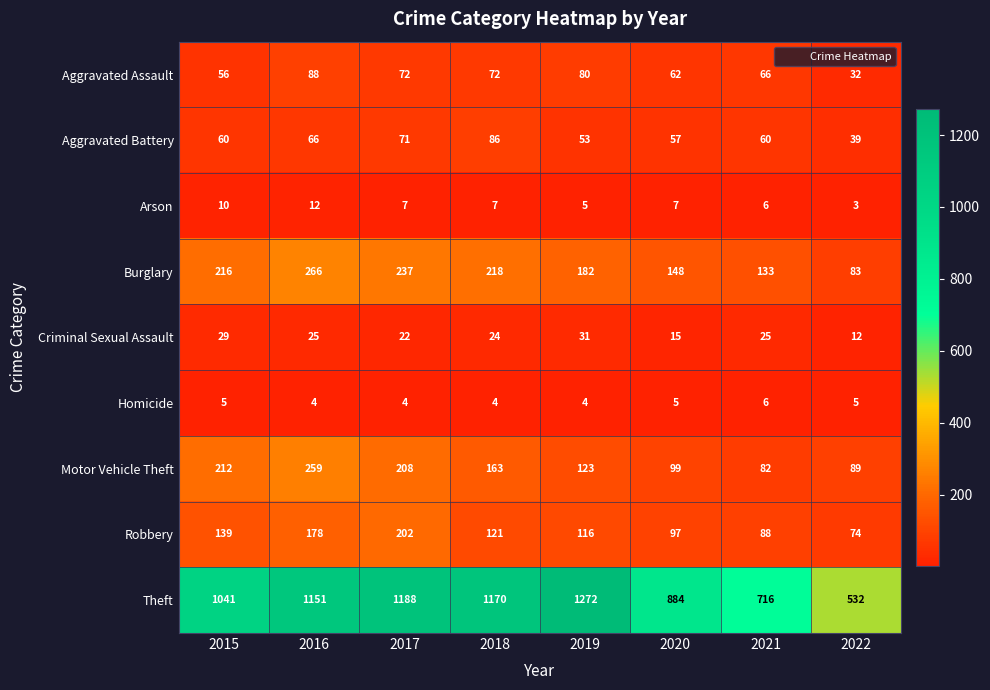

List the series in order of their peak value, lowest first.

Homicide, Arson, Criminal Sexual Assault, Aggravated Battery, Aggravated Assault, Robbery, Motor Vehicle Theft, Burglary, Theft